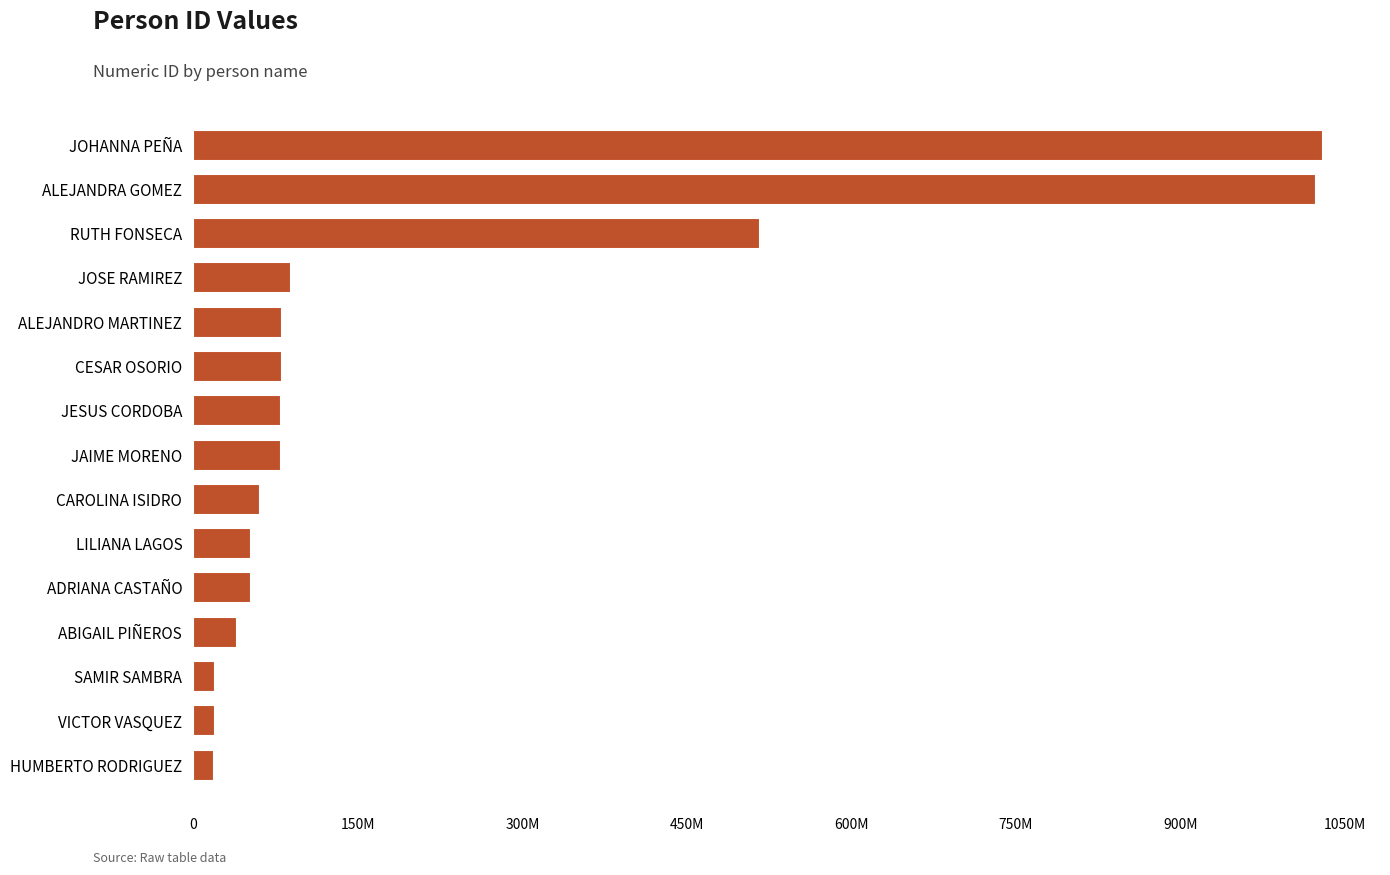

Are the bars horizontal?

Yes